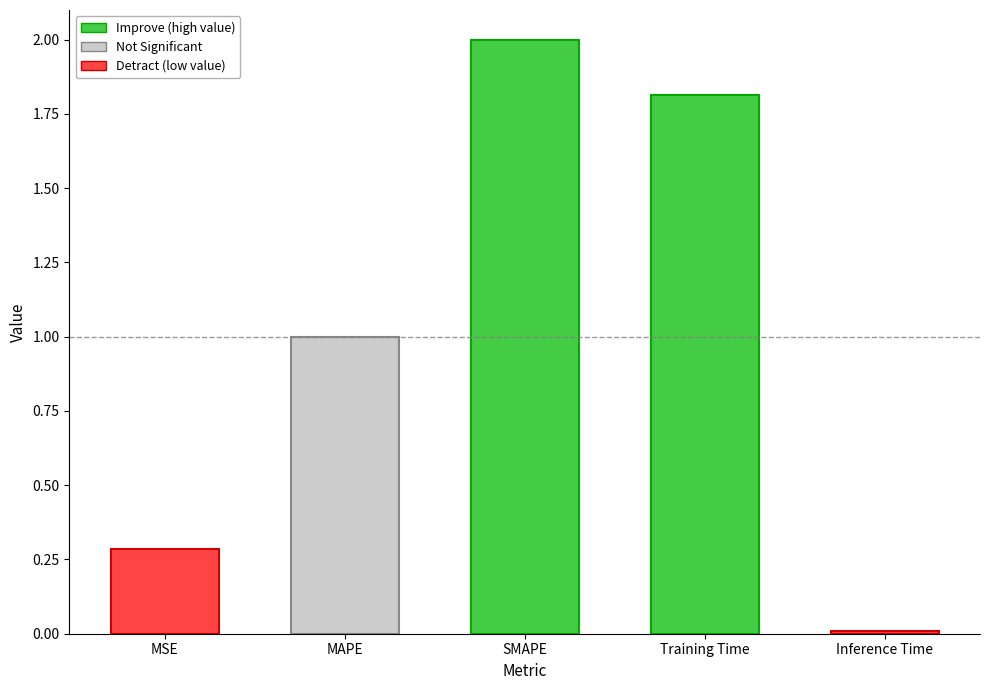

The chart shows a value of 0.5 at SMAPE. True or false?

False